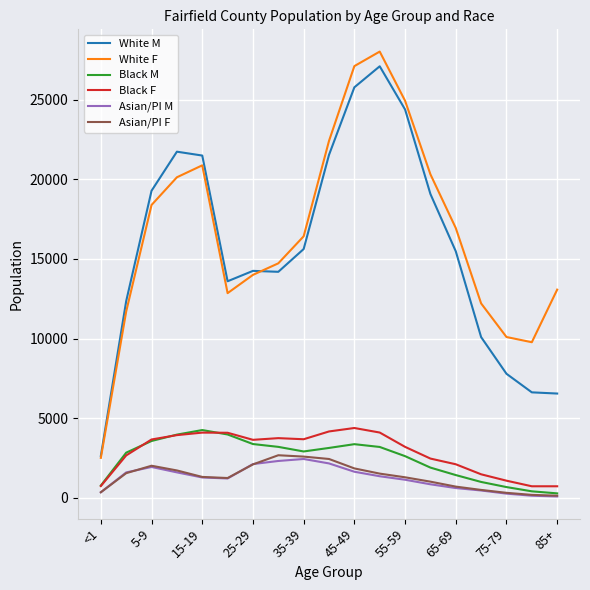

Which series has the widest spread of values?

White F